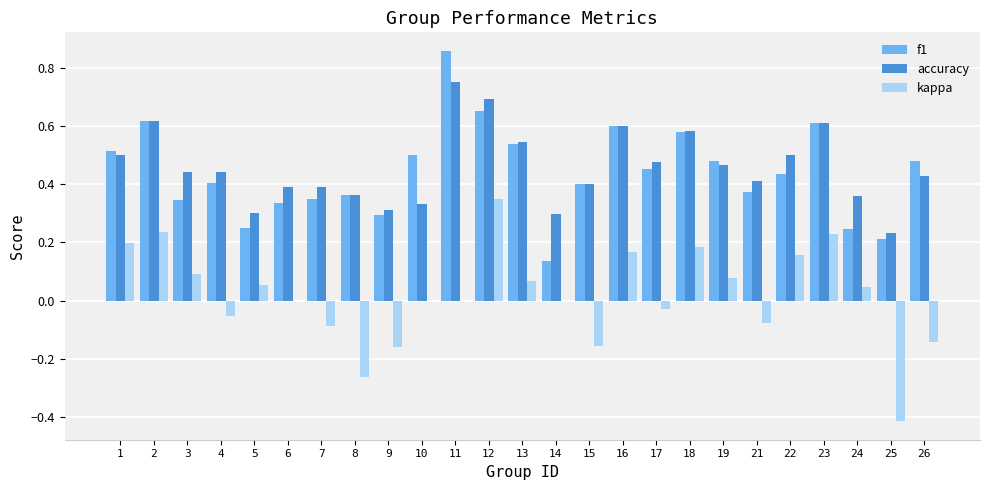

The f1 series shows 0.1 at 9. True or false?

False